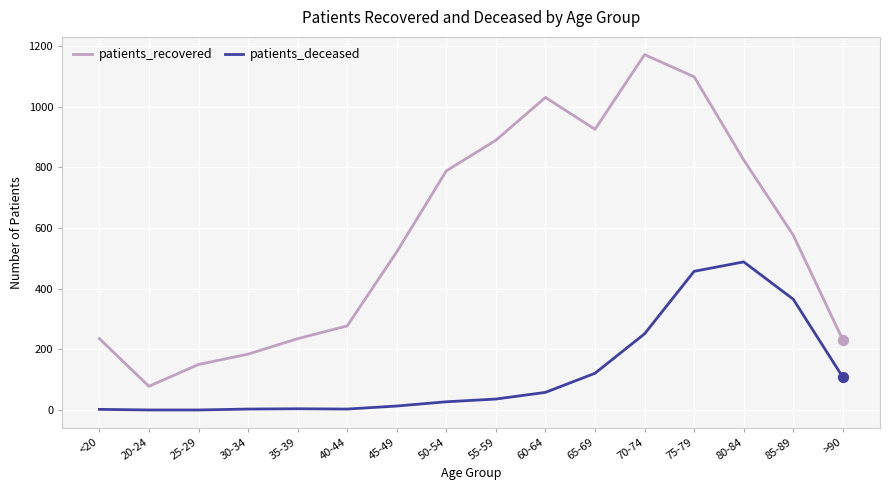

What are all the series names shown in the legend?

patients_recovered, patients_deceased